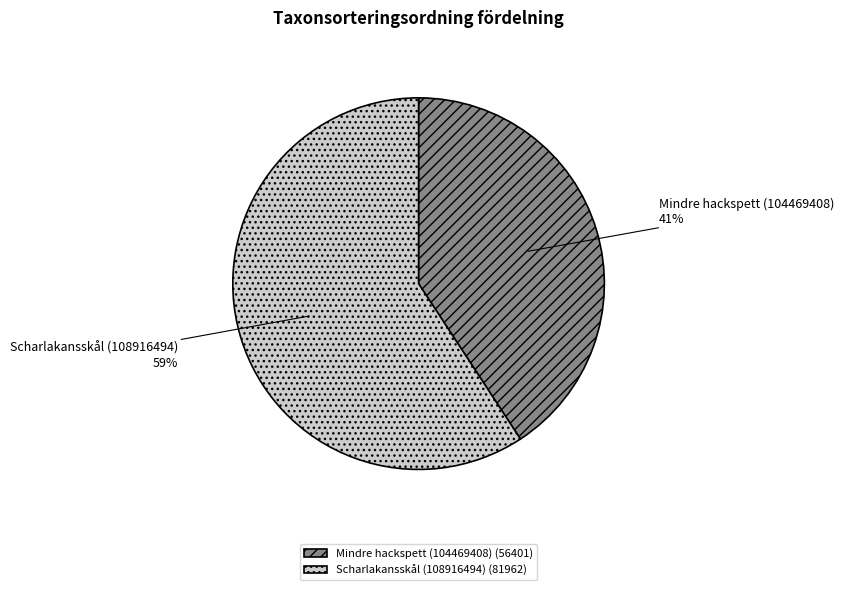

To the nearest percent, what is the difference between the largest and smallest slice percentages?

18%